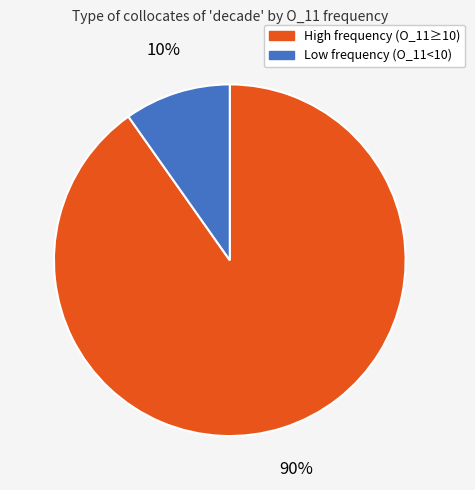

Which slice is the largest?

High frequency (O_11≥10)